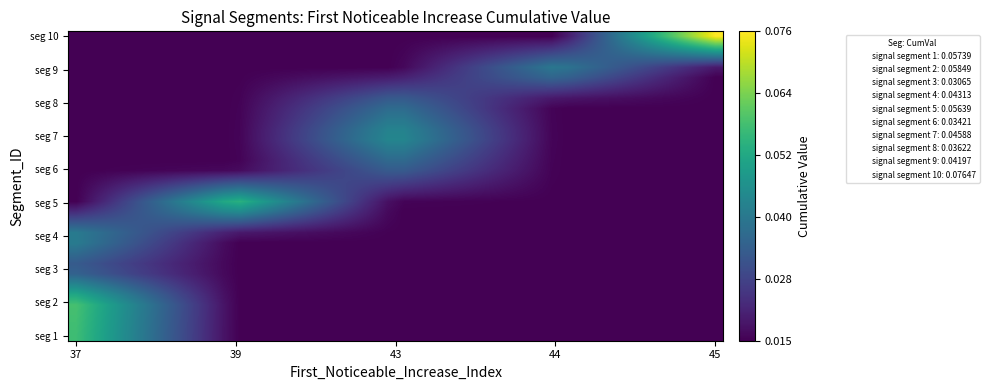

What is the maximum value shown in the chart?

0.1